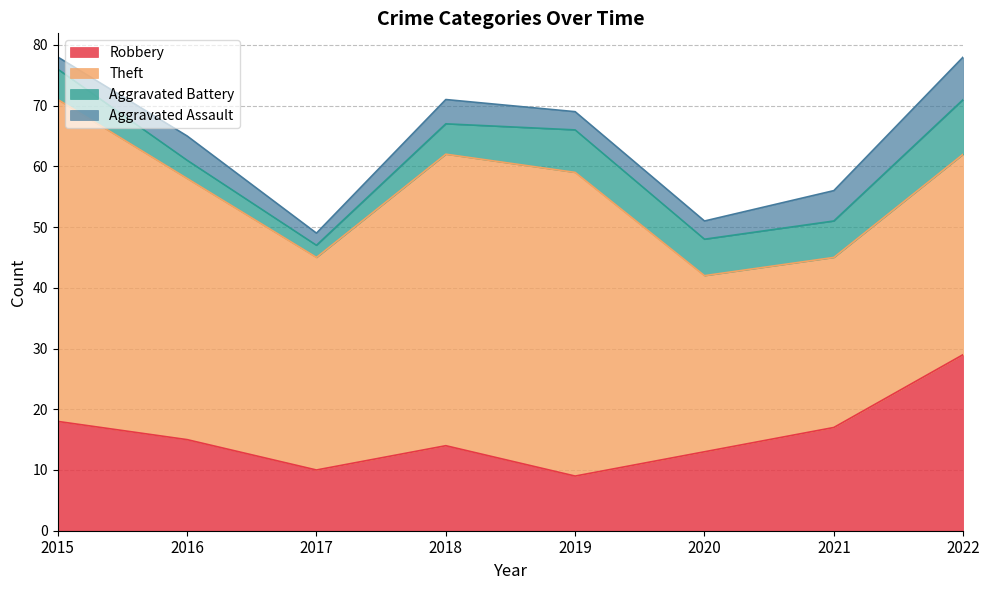

What is the sum of the Robbery values at 2018 and 2015?

32